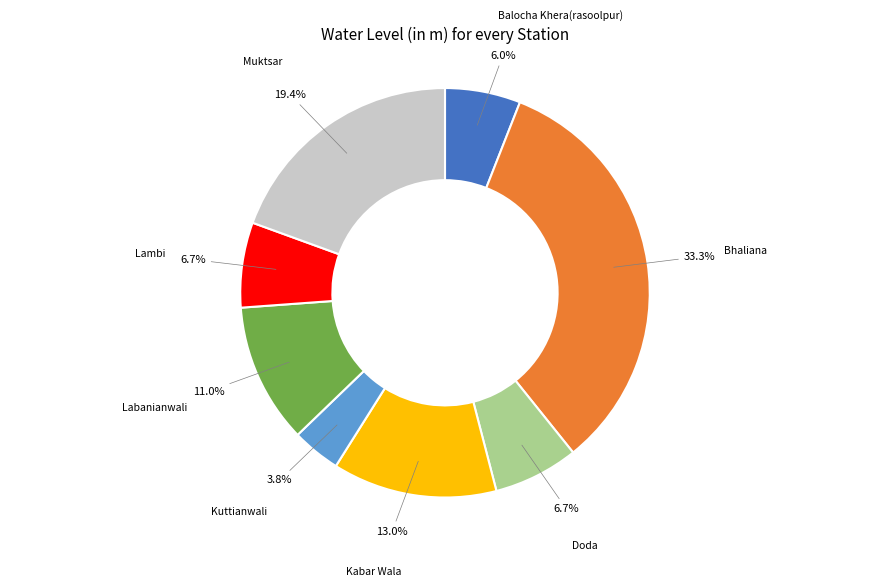

Does any single category account for the majority?

No